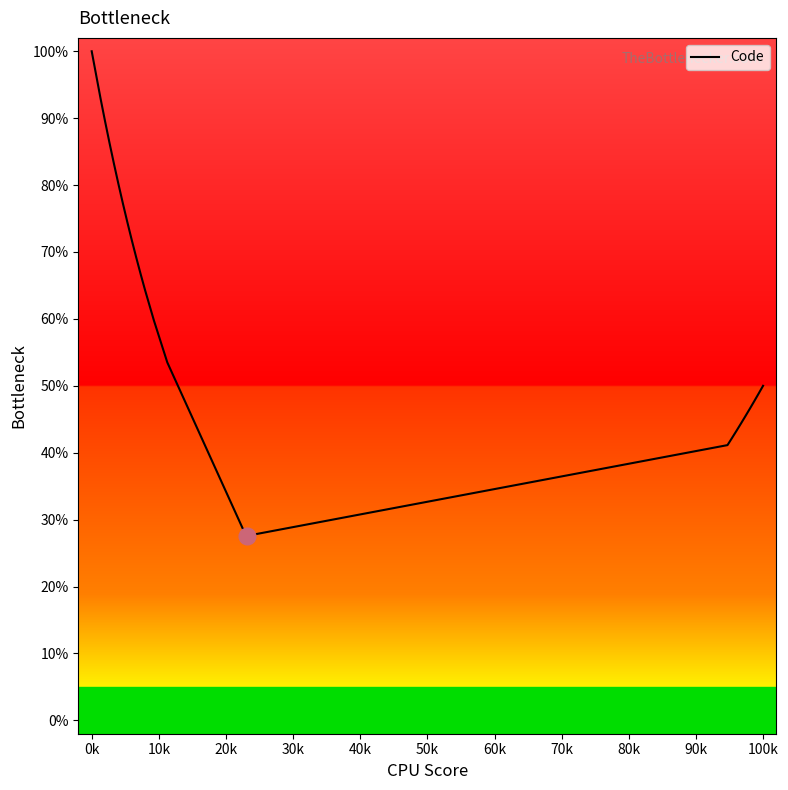

What is the maximum value shown in the chart?

100.0